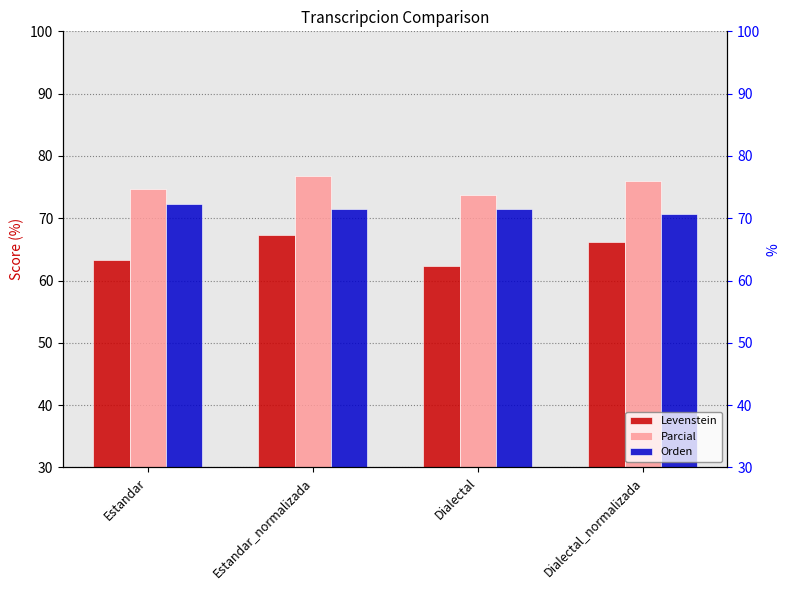

Between Dialectal and Dialectal_normalizada, which series saw the biggest shift?

Levenstein